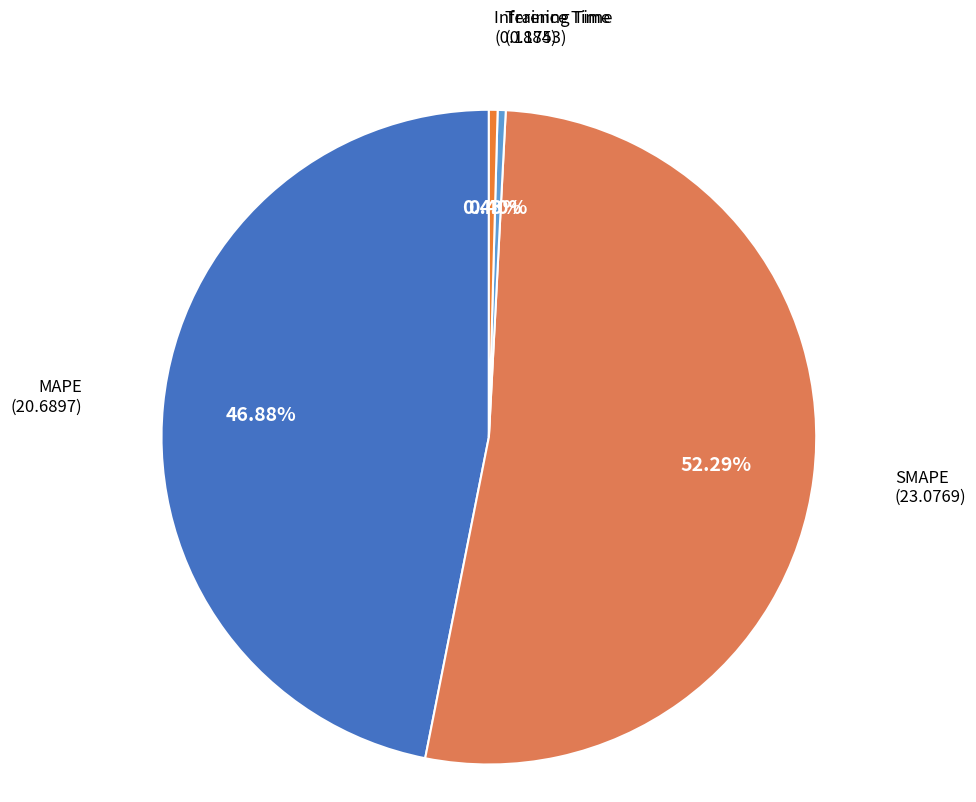

How many slices are in this pie chart?

4